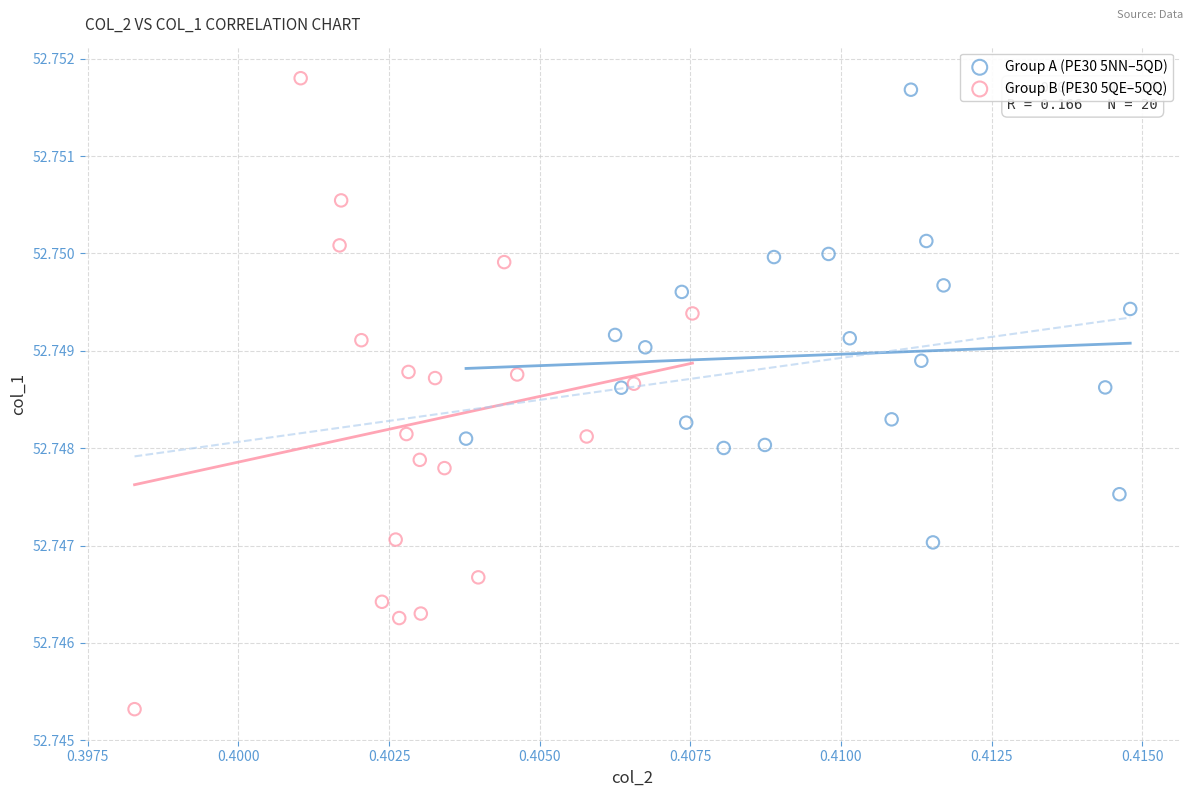

Which series has the largest Y range (max minus min)?

Group B (PE30 5QE–5QQ)